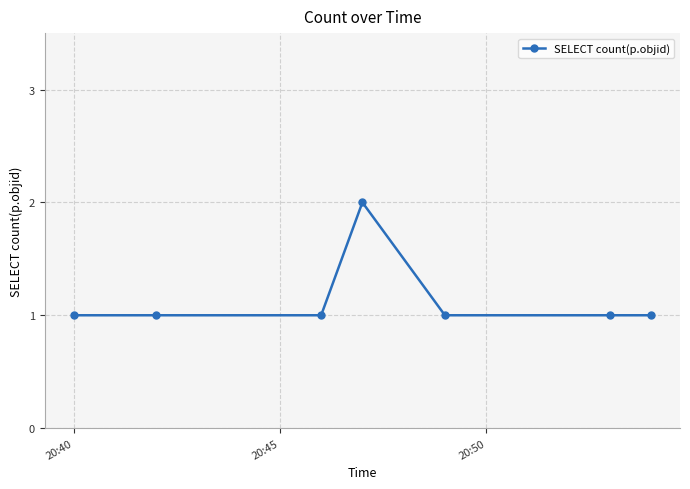

What is the average value?

1